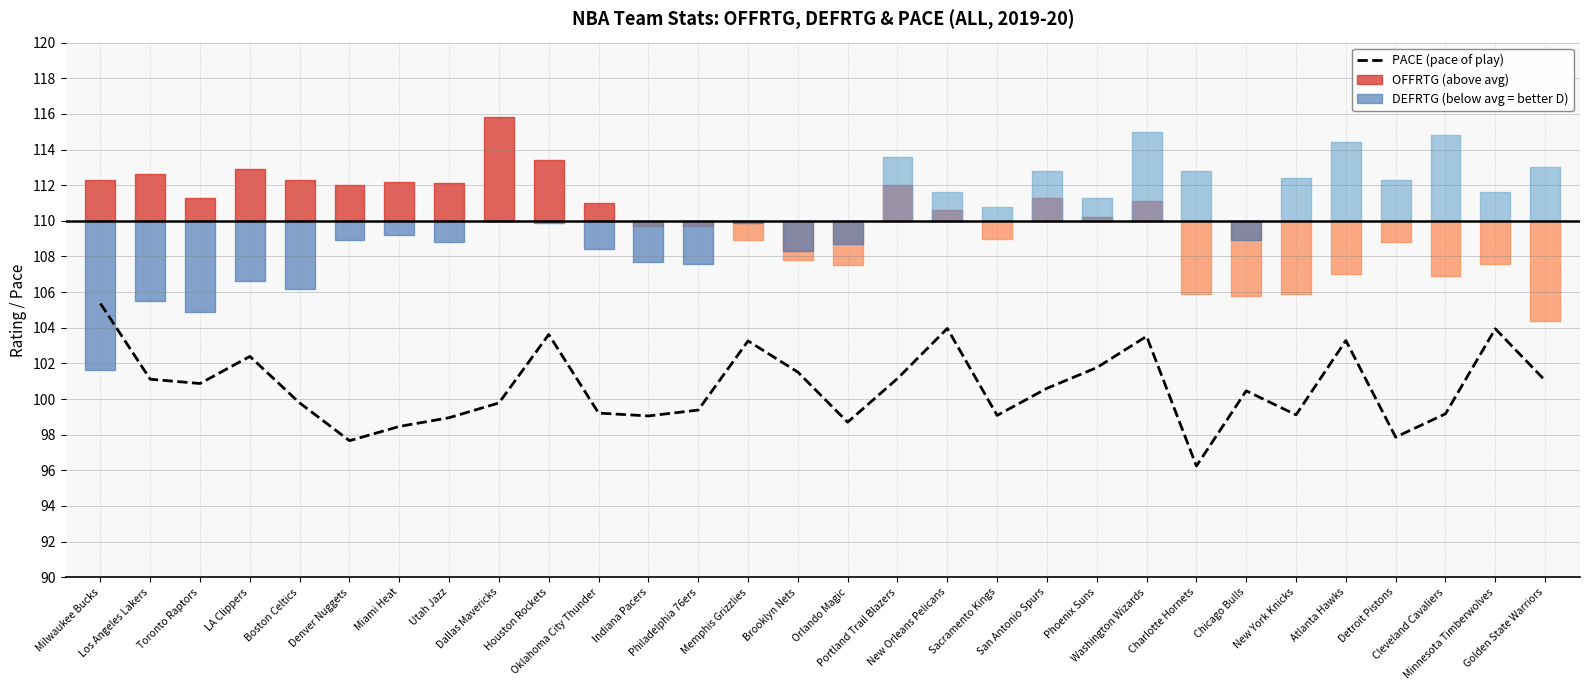

The value at Charlotte Hornets is 62.2. True or false?

False